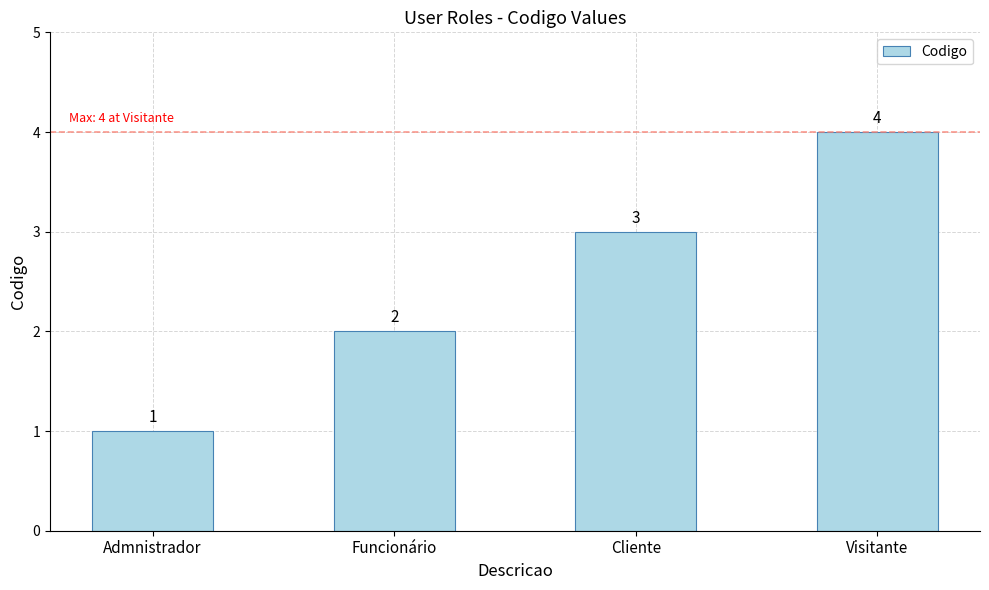

Reading left to right, what are all the values shown in this chart?

1	2	3	4